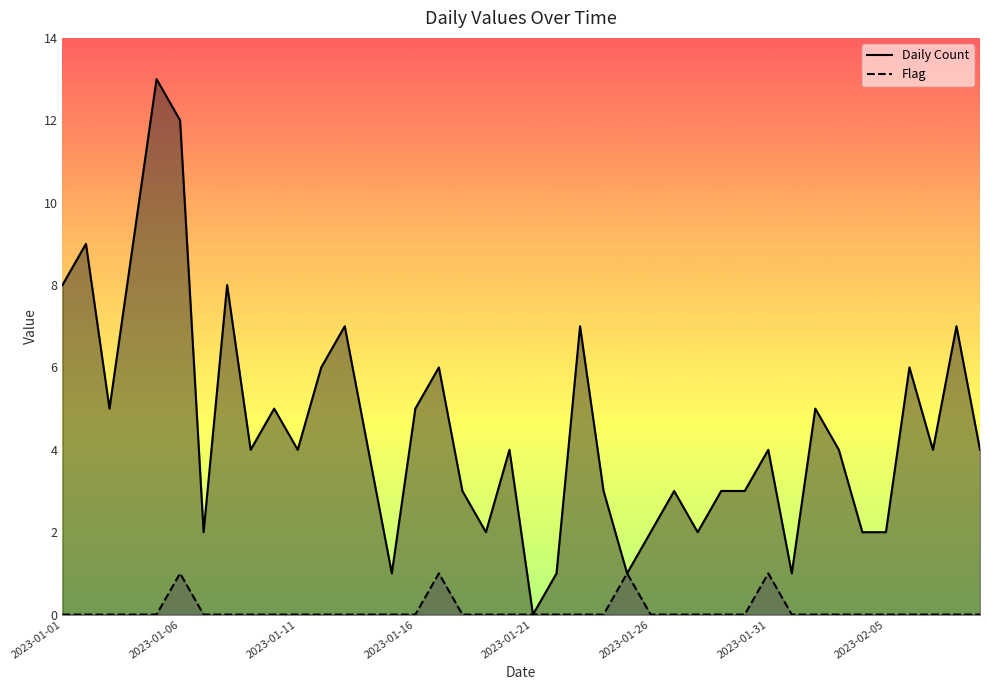

What is the average value of the Daily Count line series?

5